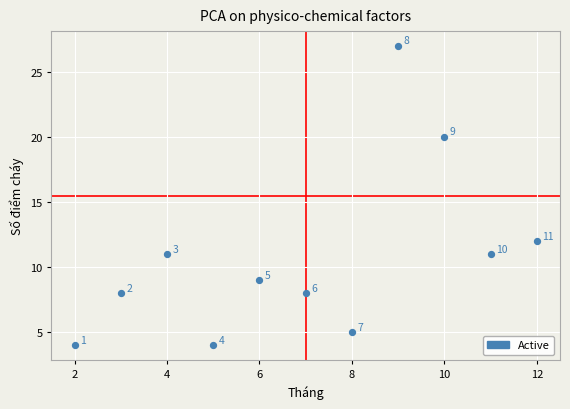

What is the range of X values (max minus min)?

10